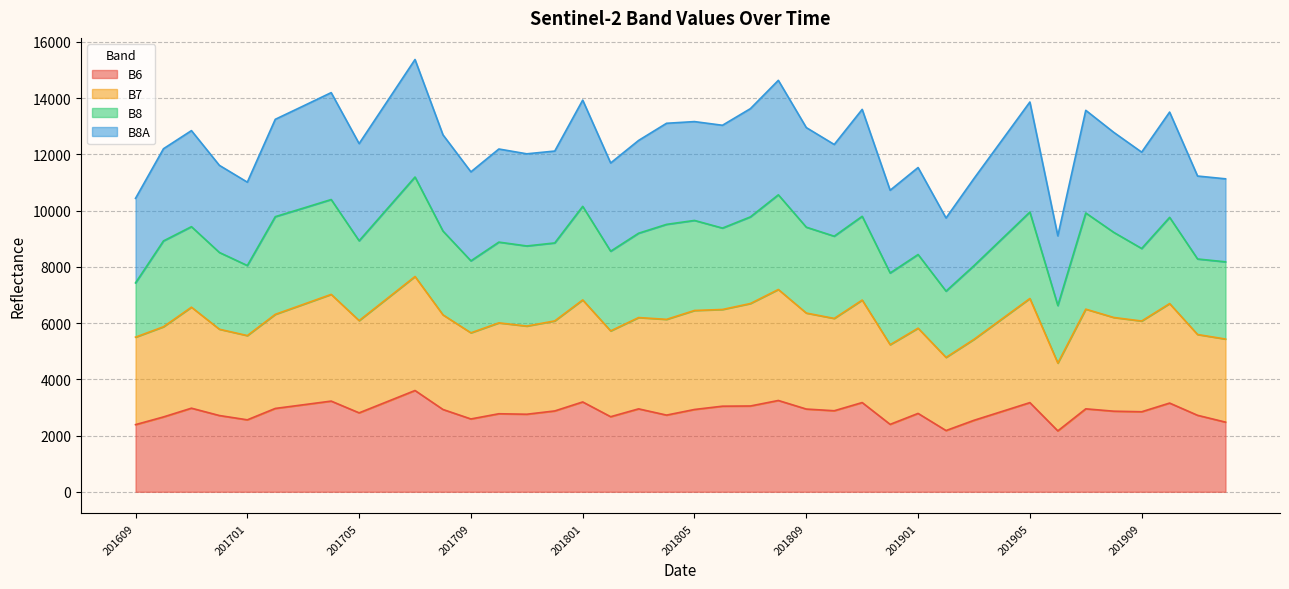

In B6, how many points are lower than both neighbors (excluding endpoints)?

11